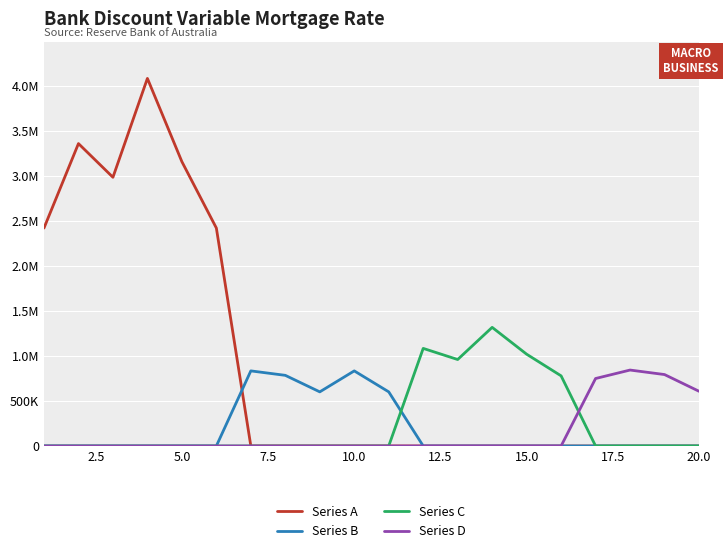

Does the chart have visible grid lines?

Yes